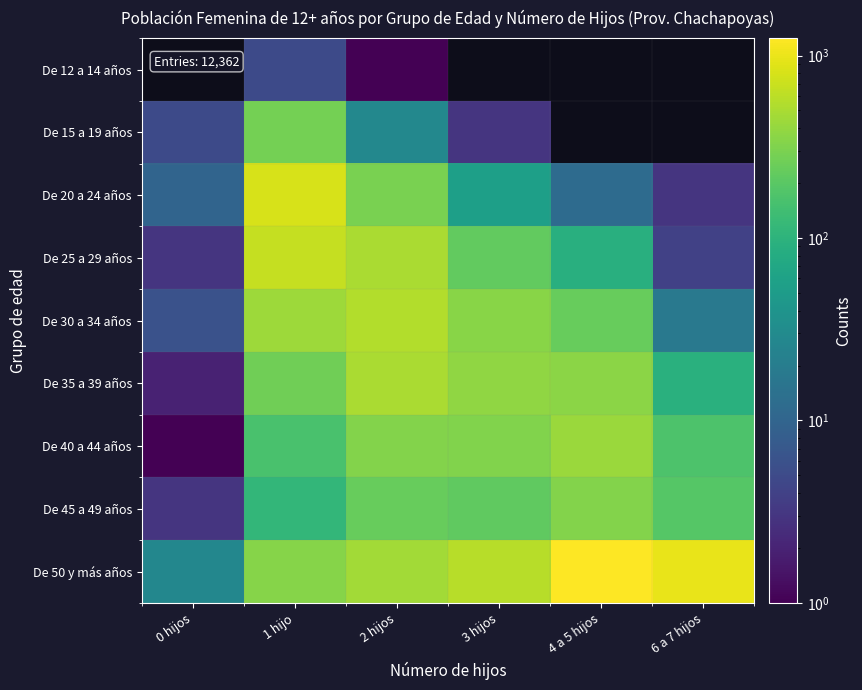

Is it true that De 45 a 49 años equals 0.9 at 0 hijos?

False